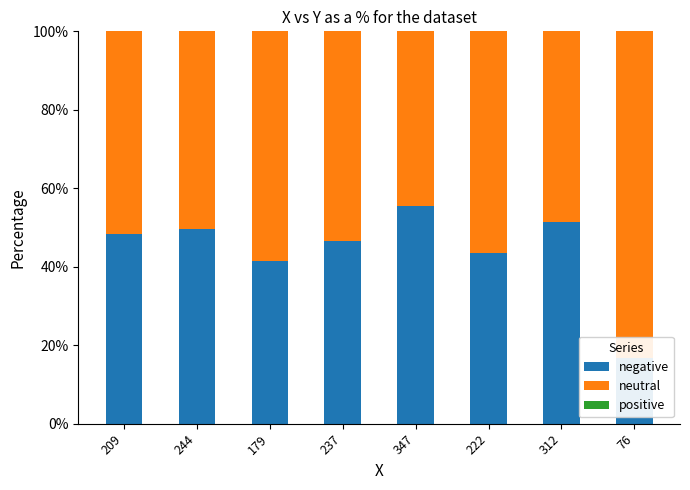

Reading left to right, extract all data points from this chart.

negative: 48.4	49.6	41.3	46.5	55.4	43.6	51.3	16.8
neutral: 51.6	50.4	58.7	53.5	44.6	56.4	48.7	83.2
positive: 0.0	0.0	0.0	0.0	0.0	0.0	0.0	0.0